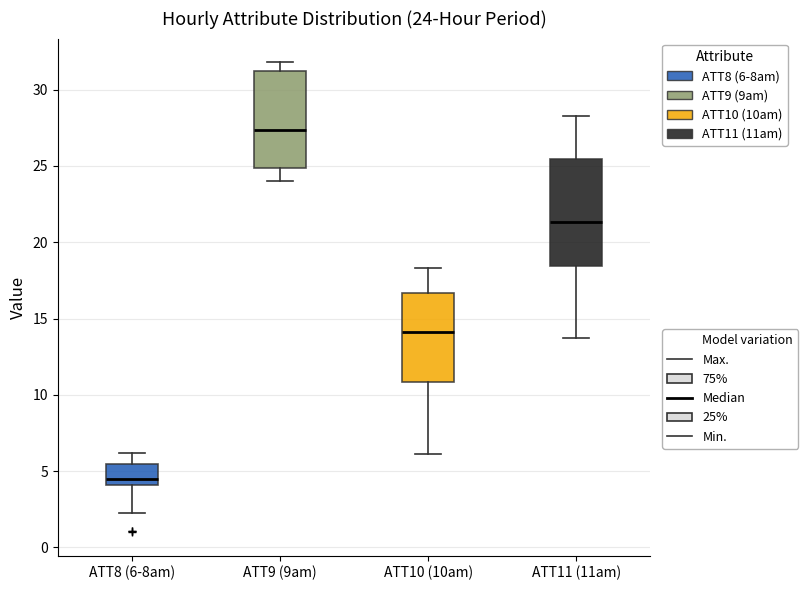

Which box has the lowest median line?

ATT8 (6-8am)